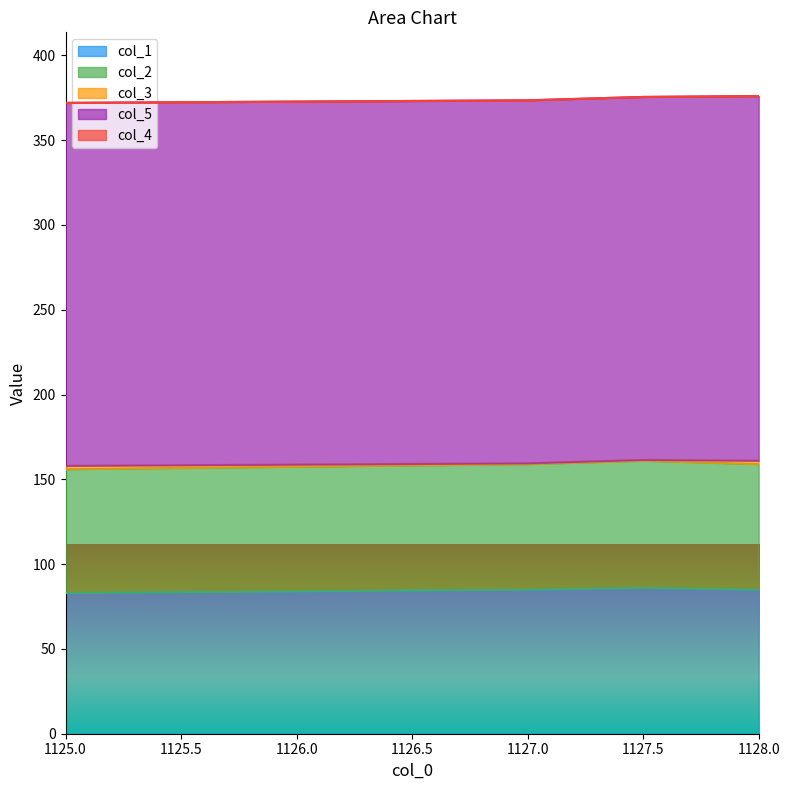

Read the col_2 value at 1.

74.0